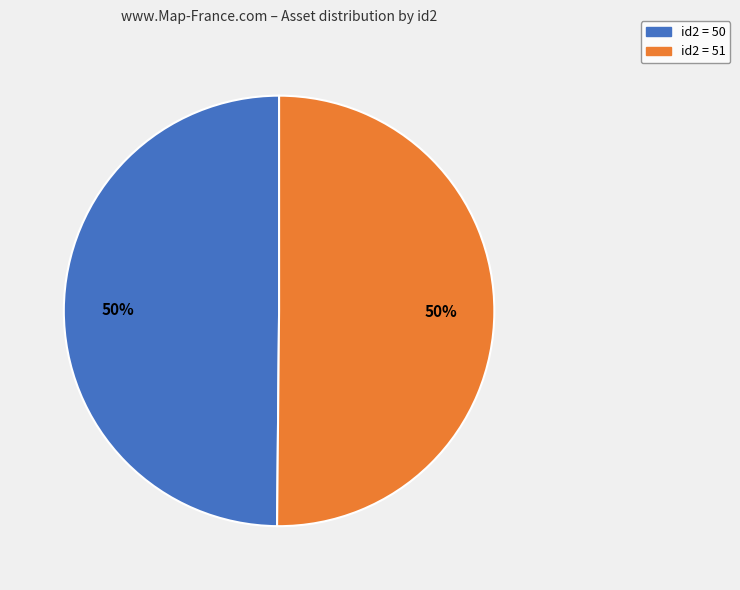

To the nearest percent, what is the average slice percentage?

50%